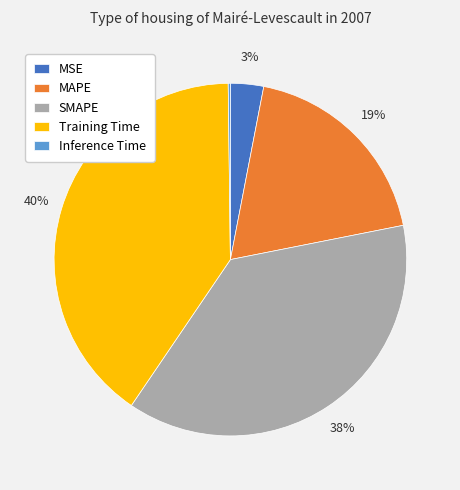

The Training Time slice represents 40% of the pie. True or false?

True